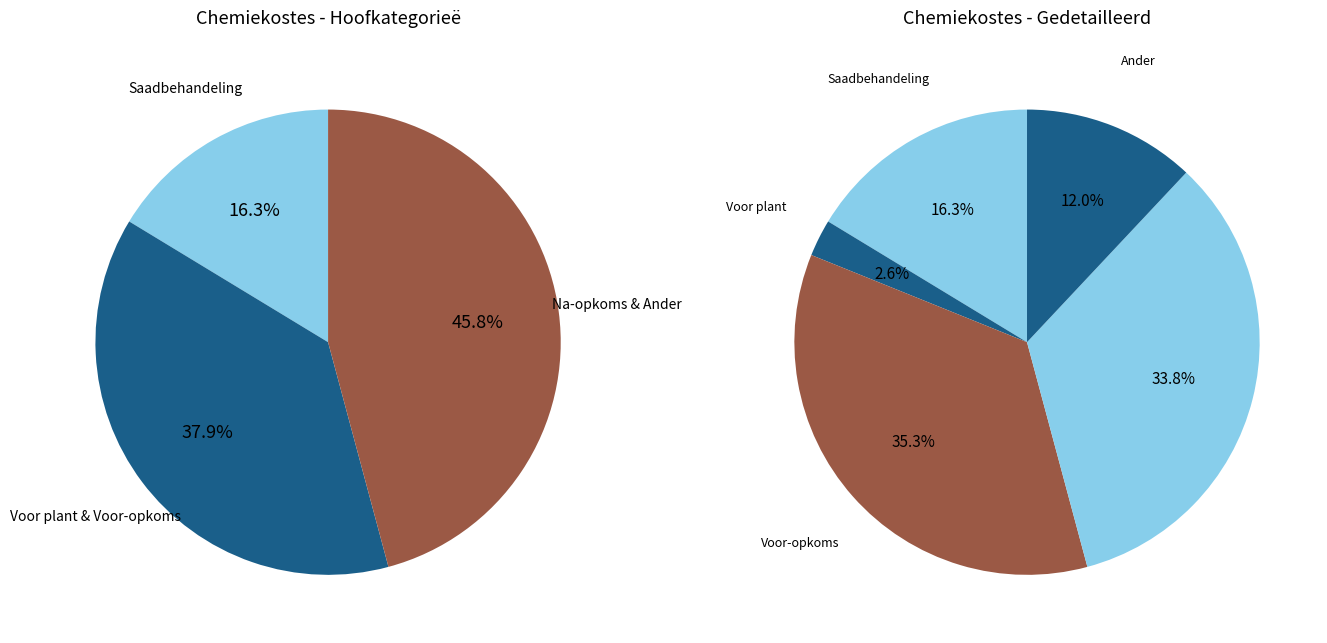

Which slice is the smallest?

Voor plant